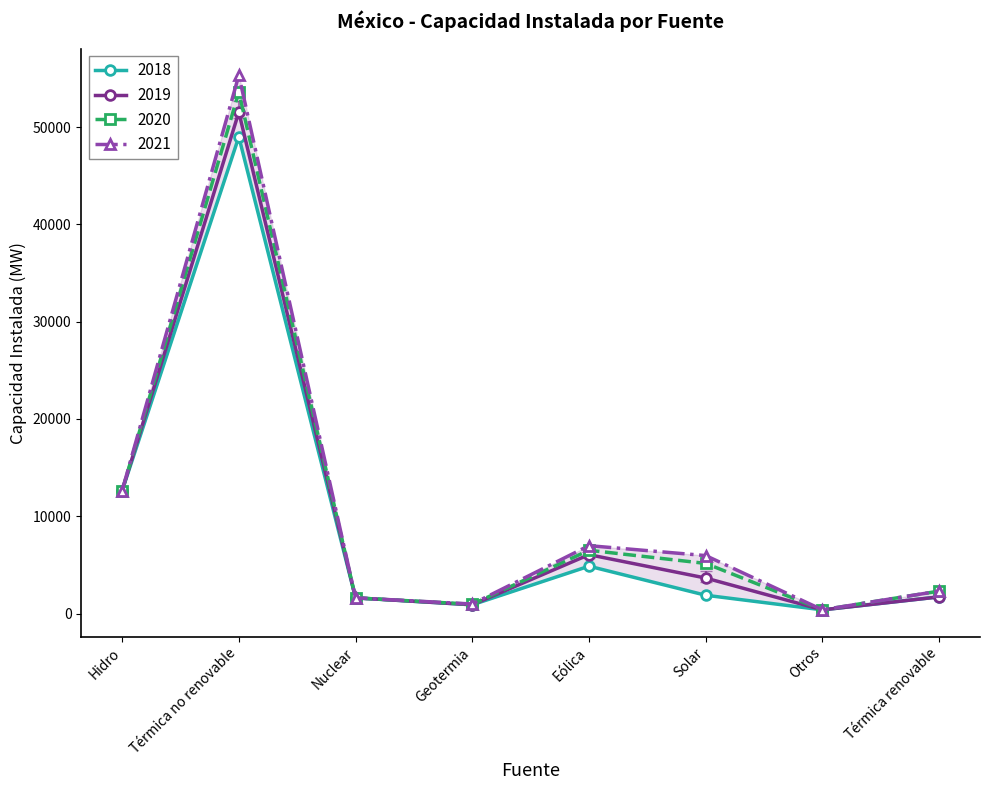

What is the difference between the 2020 values at Otros and Nuclear?

1230